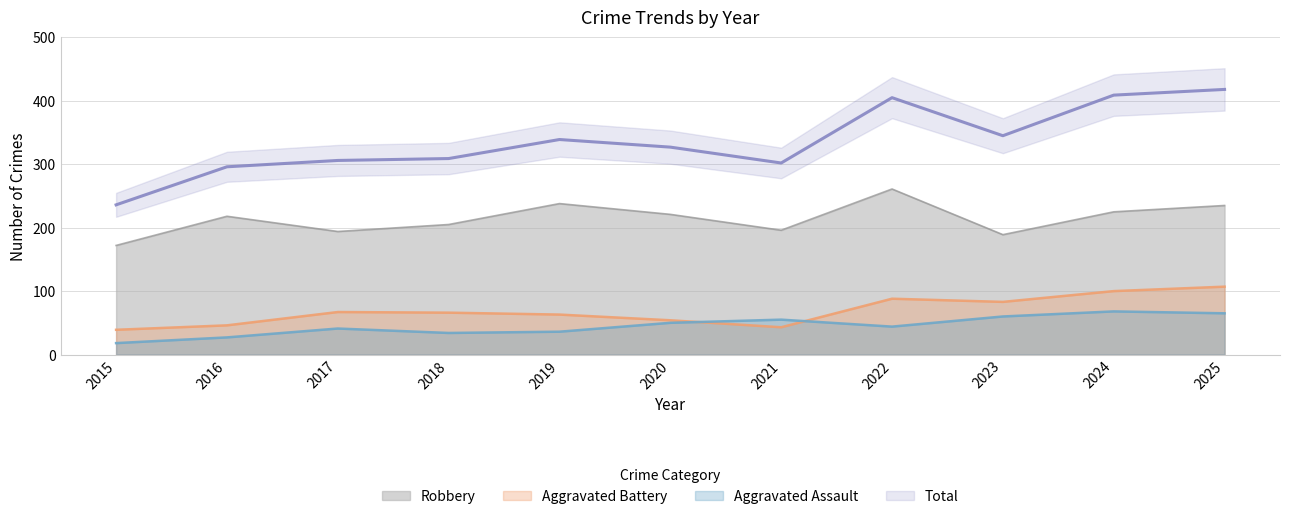

Reading left to right, transcribe all the data shown in this chart.

Aggravated Assault: 2015=18	2016=27	2017=41	2018=34	2019=36	2020=50	2021=55	2022=44	2023=60	2024=68	2025=65
Aggravated Battery: 2015=39	2016=46	2017=67	2018=66	2019=63	2020=54	2021=43	2022=88	2023=83	2024=100	2025=107
Robbery: 2015=172	2016=218	2017=194	2018=205	2019=238	2020=221	2021=196	2022=261	2023=189	2024=225	2025=235
Total: 2015=236	2016=296	2017=306	2018=309	2019=339	2020=327	2021=302	2022=405	2023=345	2024=409	2025=418